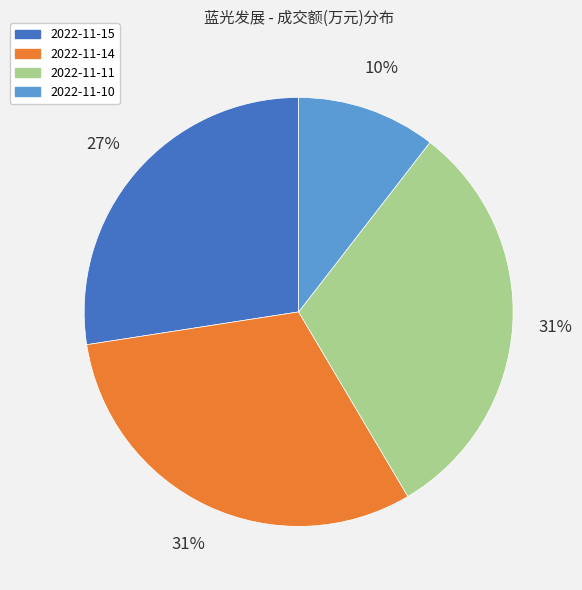

Is there any slice that represents more than half of the pie?

No